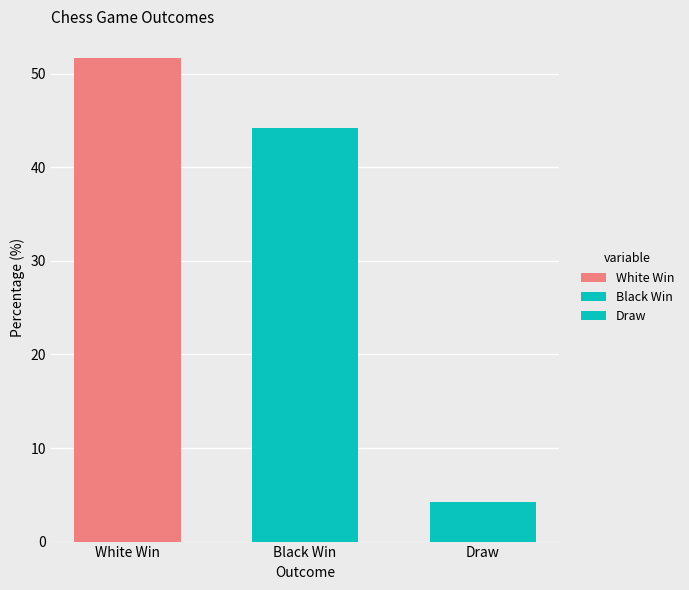

Are the bars horizontal?

No